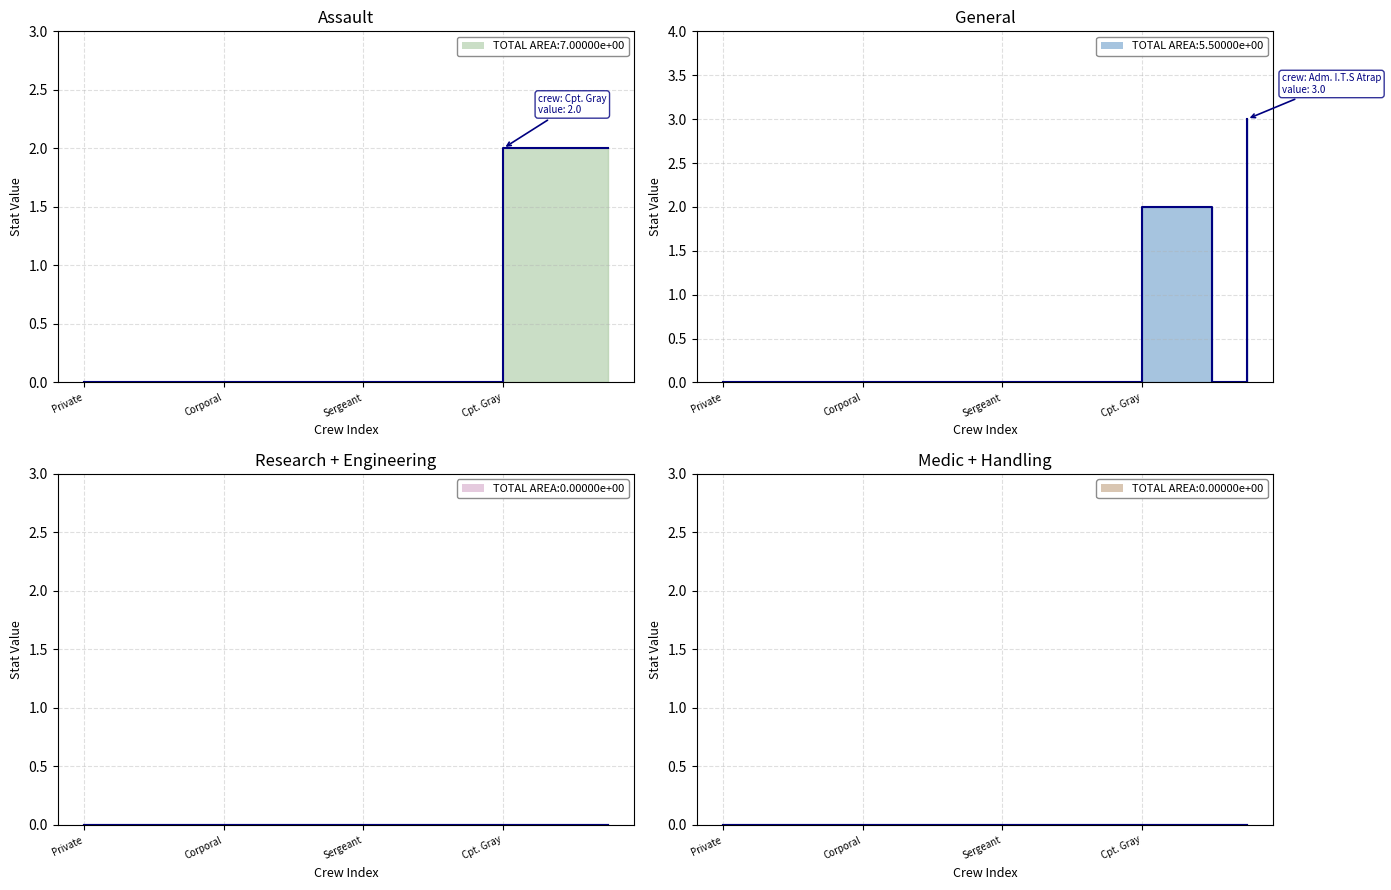

What is the total value across all series at Cpt. Gray?

4